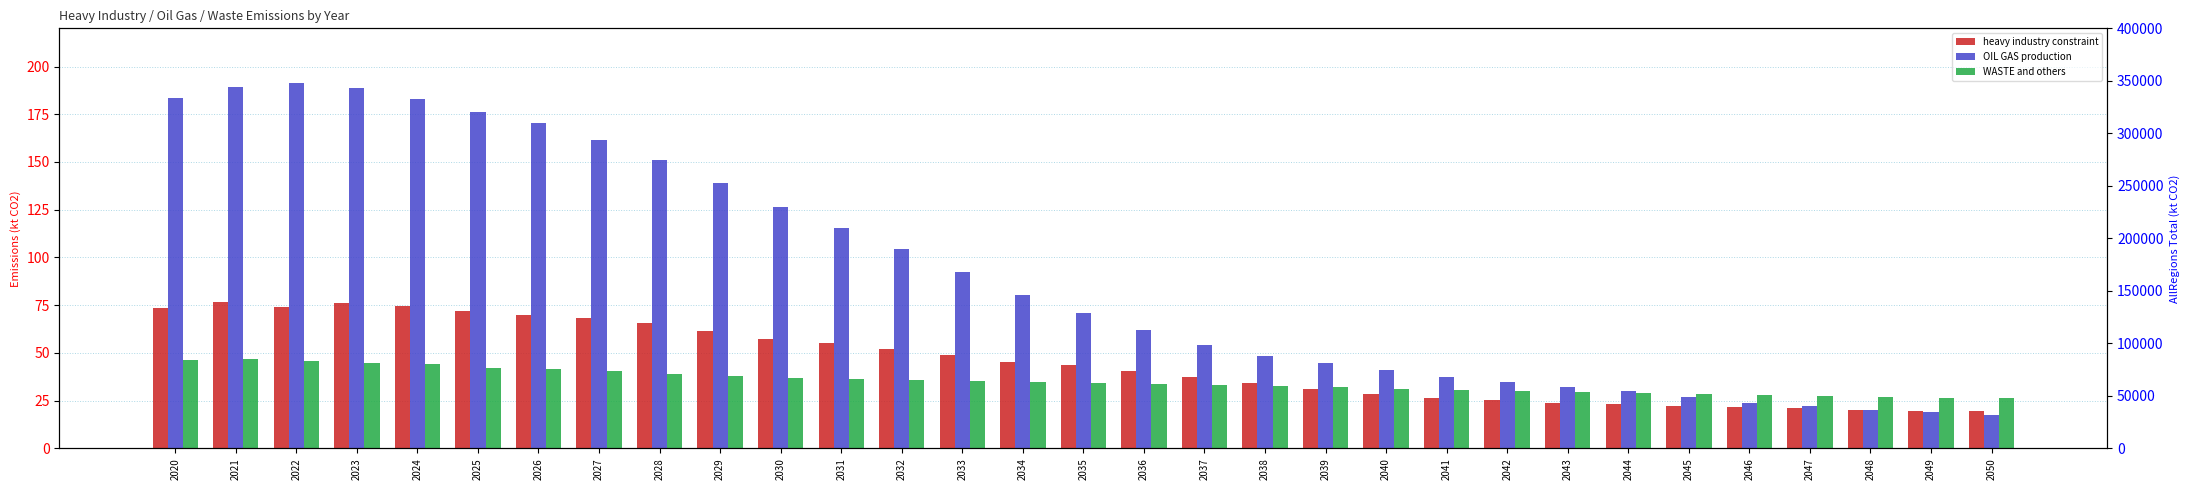

What is the difference between the heavy industry constraint values at 2027 and 2021?

8.6